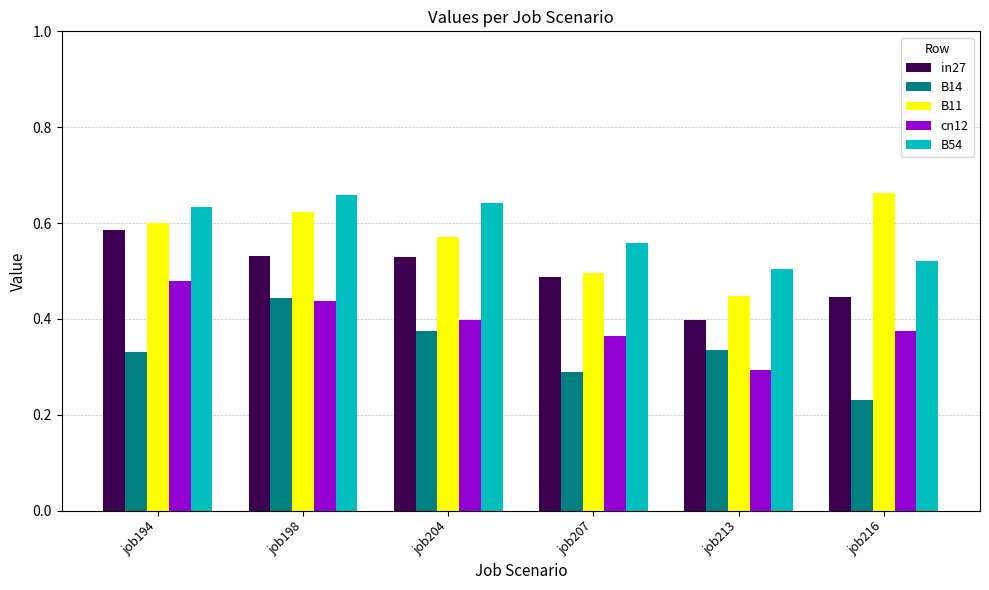

What is the sum of the B11 values at job204 and job216?

1.2